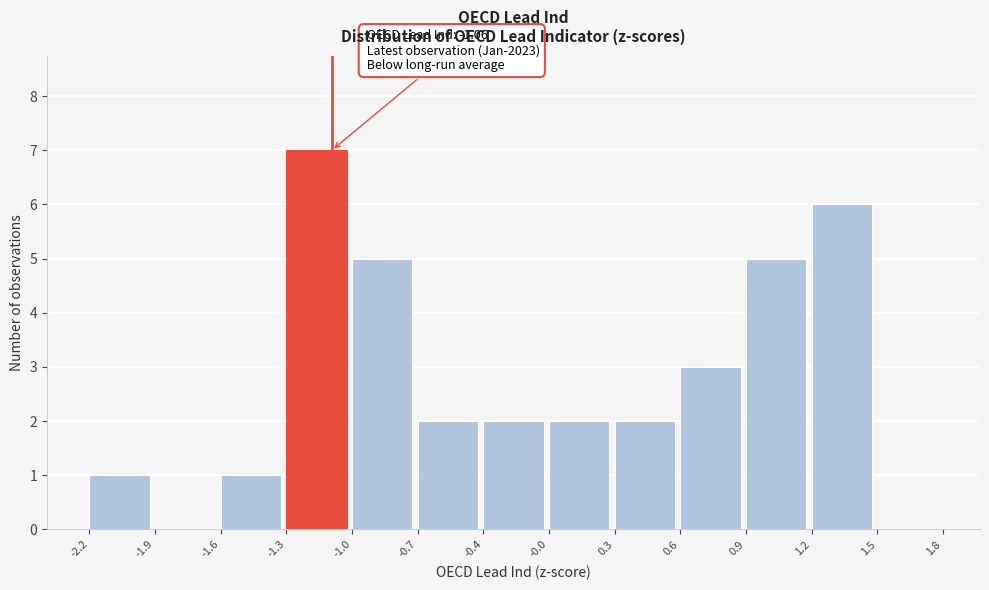

Reading right to left, list all the values displayed in this chart.

1.5=0	1.2=6	0.9=5	0.6=3	0.3=2	-0.0=2	-0.4=2	-0.7=2	-1.0=5	-1.3=7	-1.6=1	-1.9=0	-2.2=1